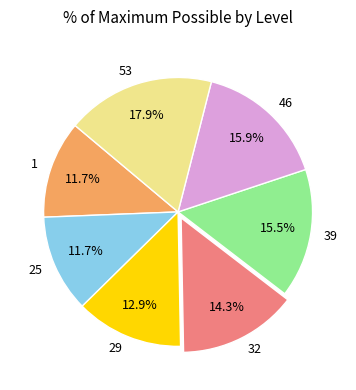

True or false: 29 accounts for 24% of the total.

False